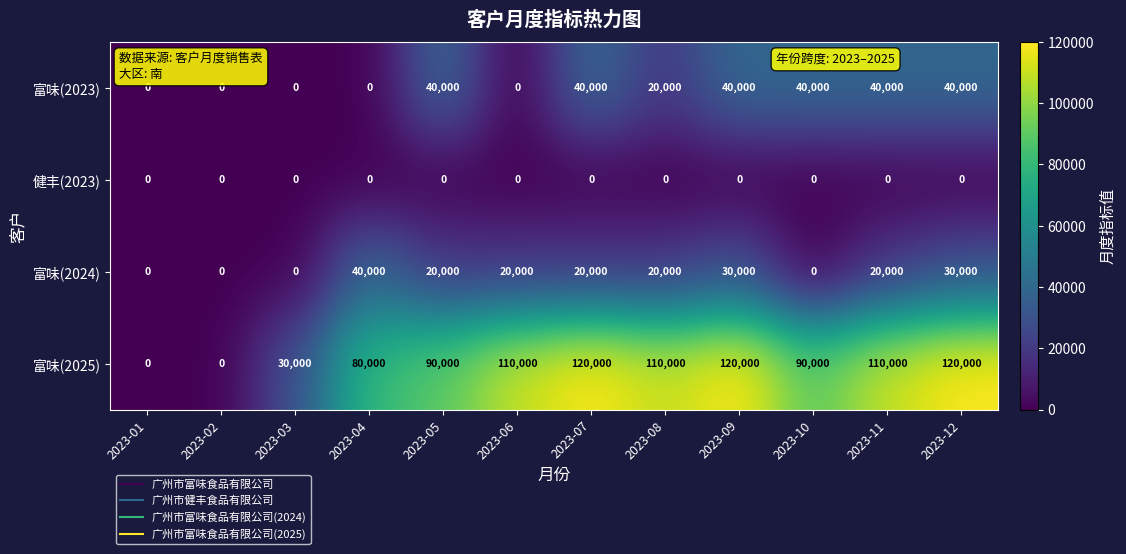

At 2023-05, list the series in order from smallest to largest.

健丰(2023), 富味(2024), 富味(2023), 富味(2025)